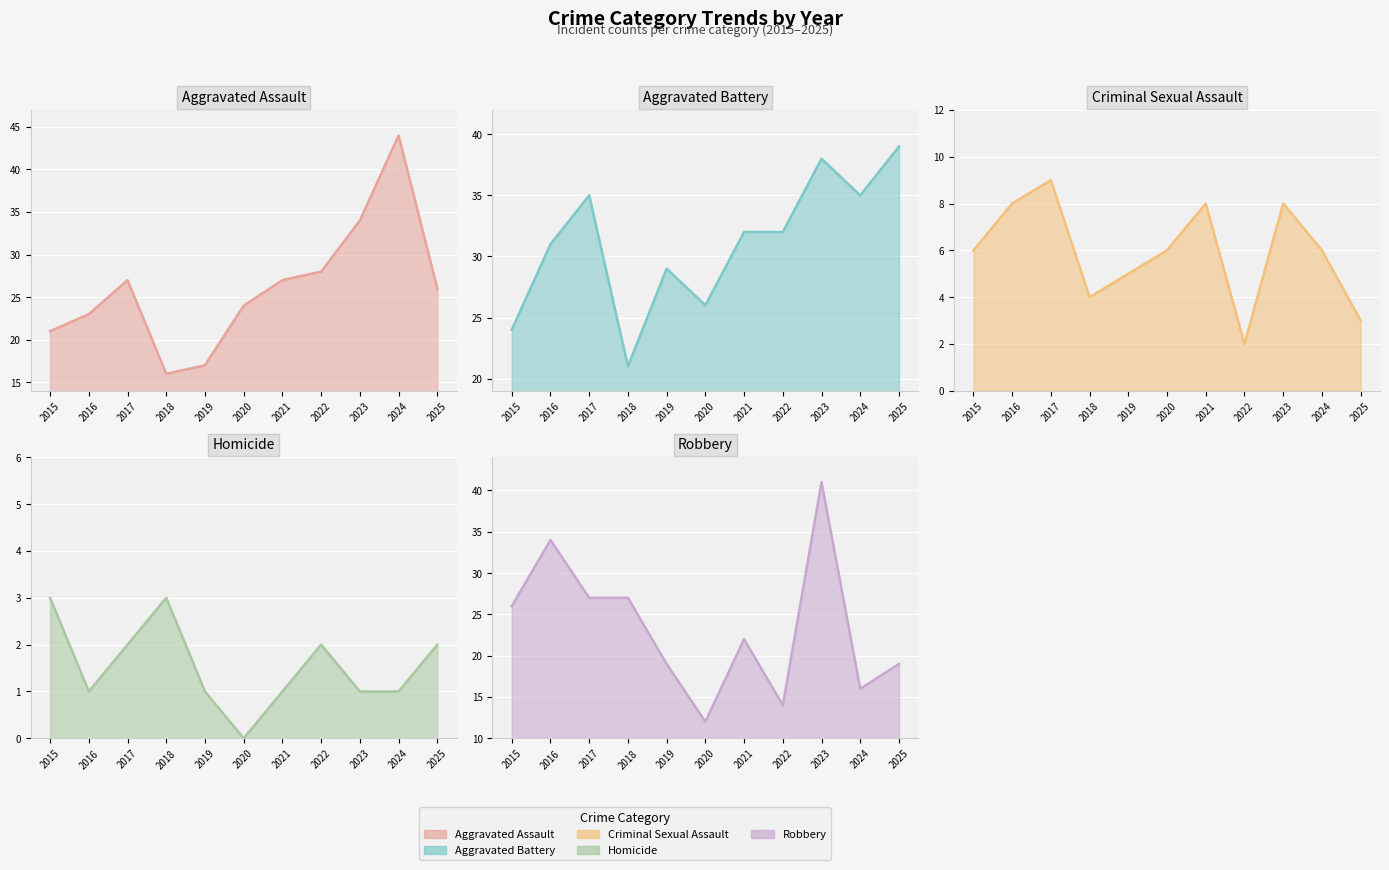

List the labels in order of Homicide value, smallest first.

2020, 2016, 2019, 2021, 2023, 2024, 2017, 2022, 2025, 2015, 2018